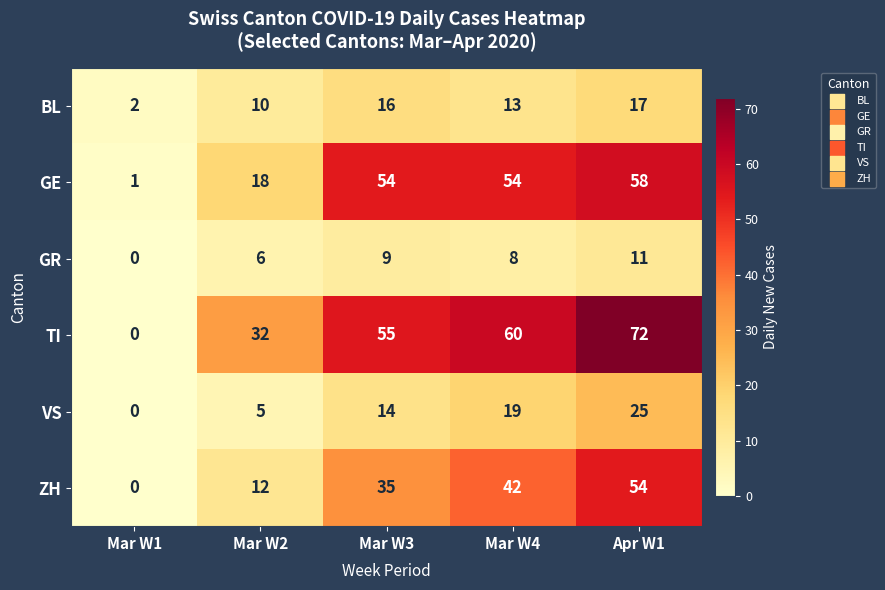

How many values in VS are above zero?

4